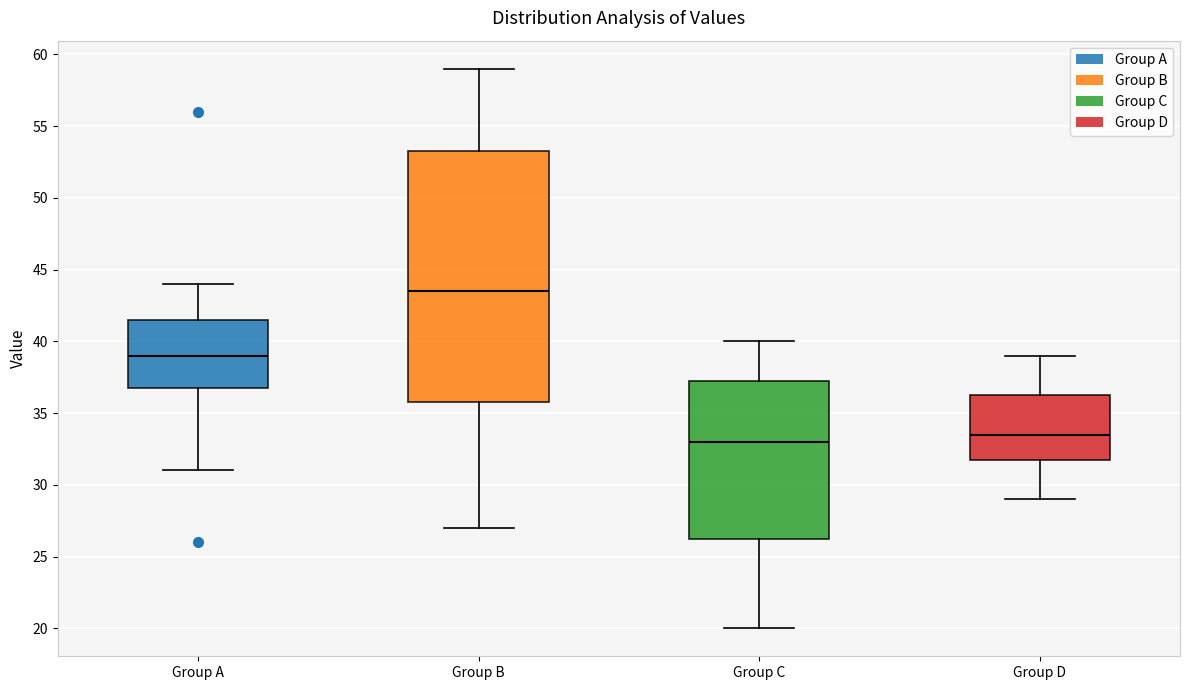

Which box is the tallest, from its lower edge to its upper edge?

Group B